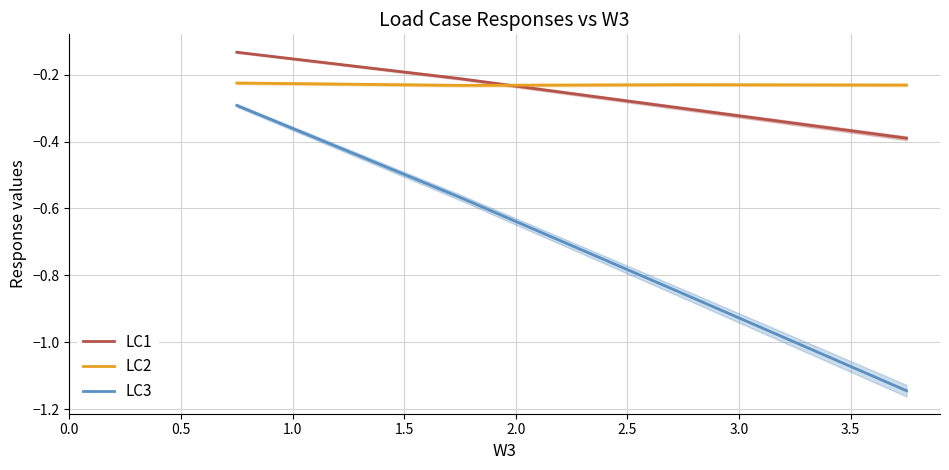

What is the sum of all LC2 values?

-0.9